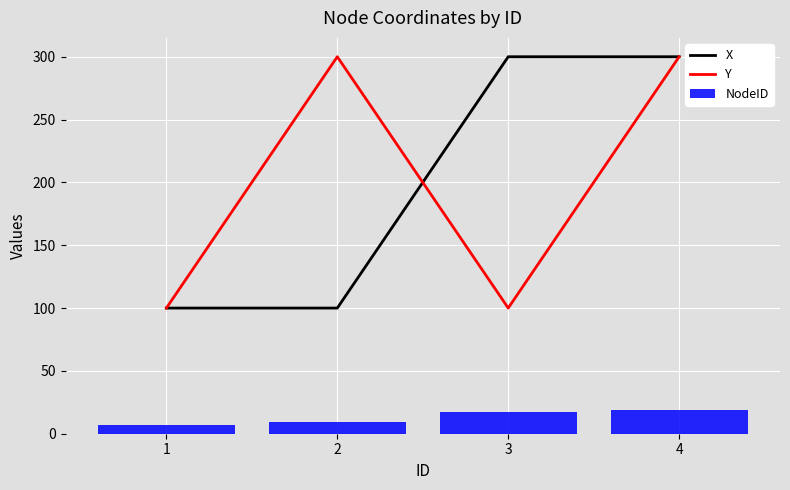

What is the sum of the Y values at 3 and 1?

200